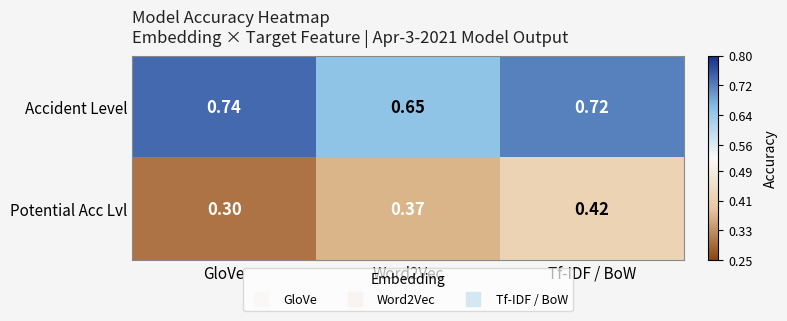

At which category is the sum across all series the highest?

Tf-IDF / BoW